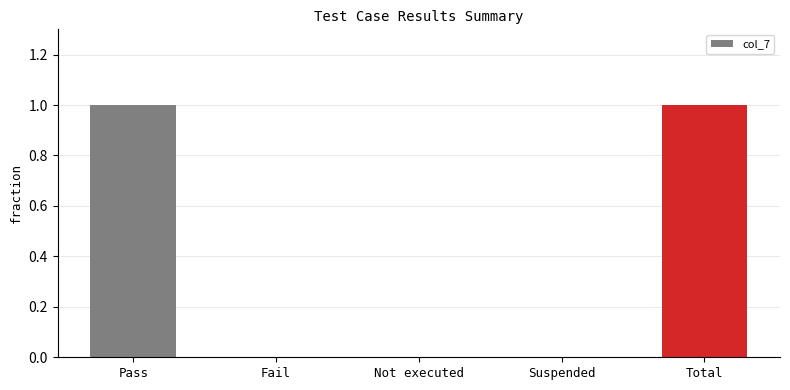

What is the change in value from Pass to Not executed?

-1